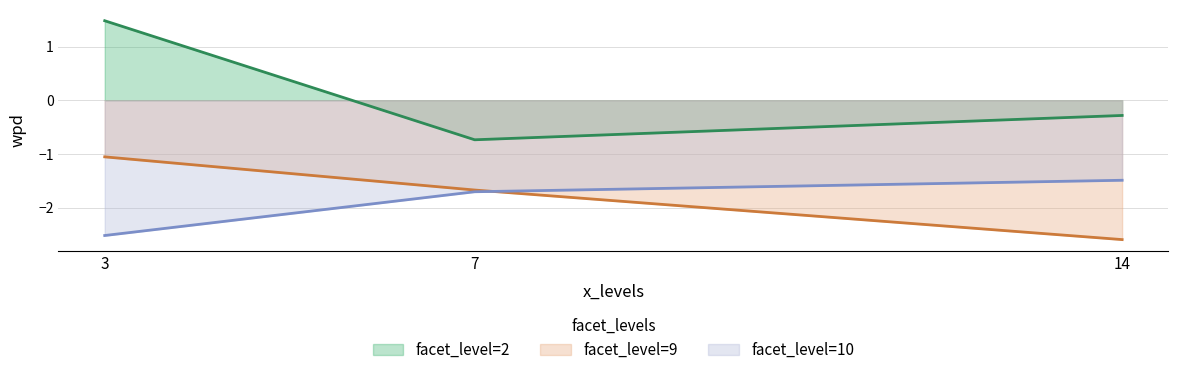

At which category is the sum across all series the highest?

3